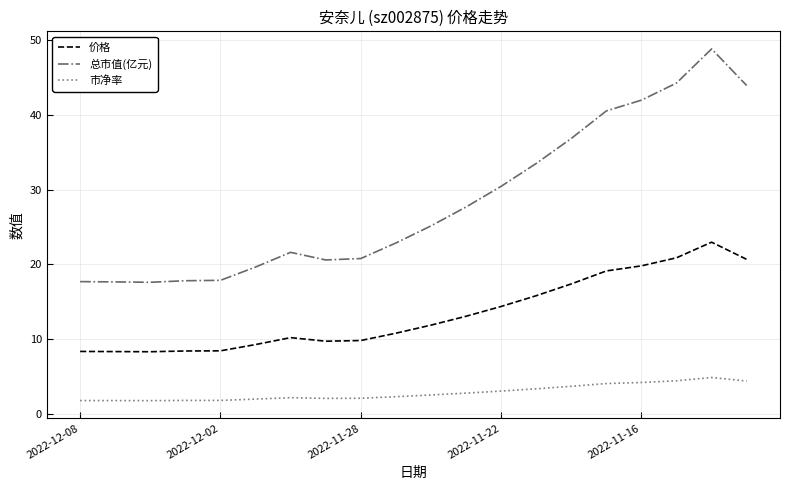

True or false: 市净率 has more than 1 points higher than both neighbors.

True